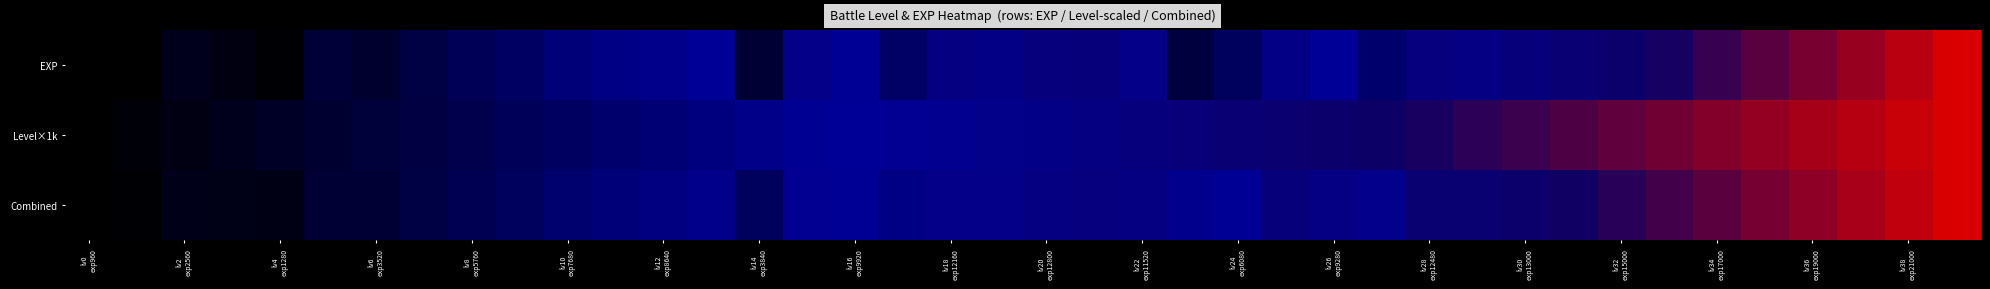

Which series has the largest range (max minus min)?

EXP